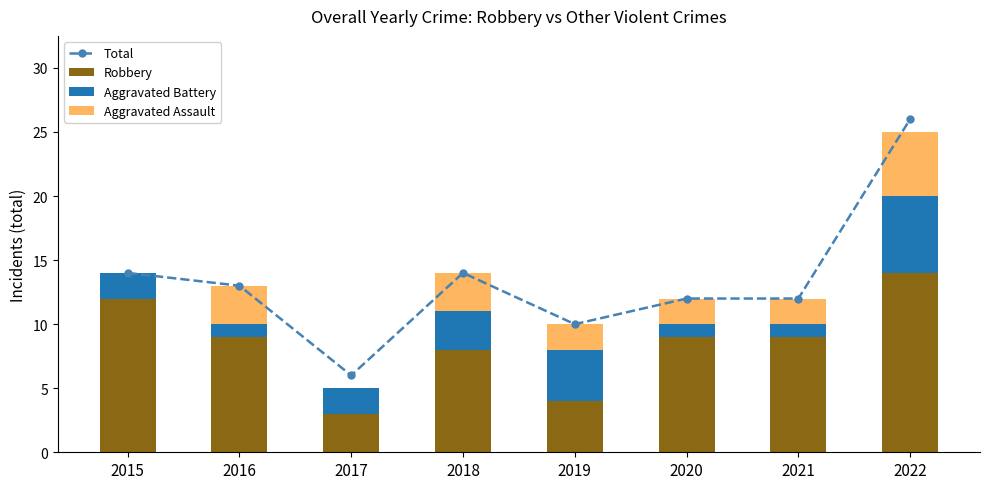

How many series are shown in this chart?

4